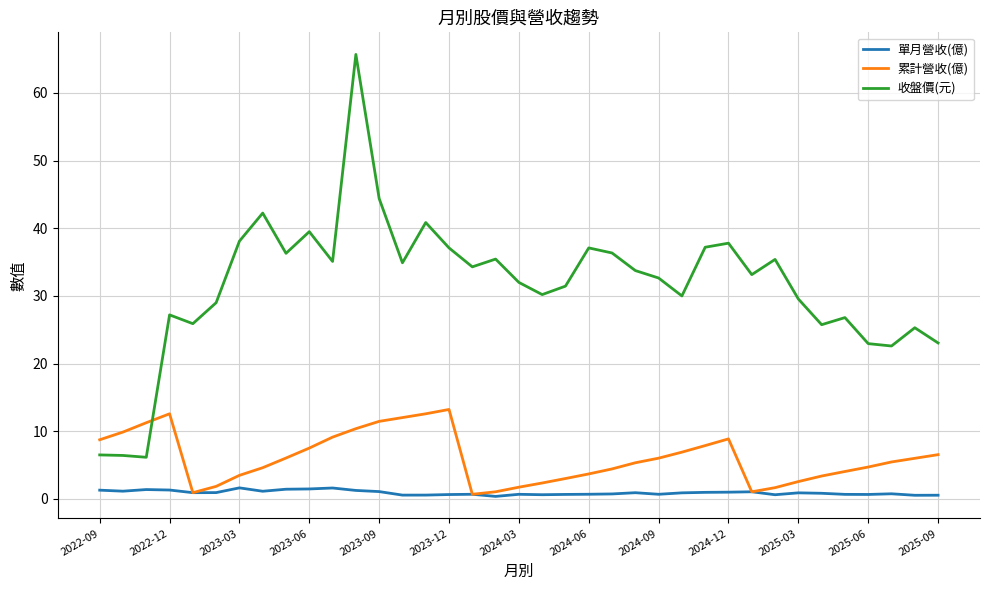

Rank the series by their average value, from highest to lowest.

收盤價(元), 累計營收(億), 單月營收(億)